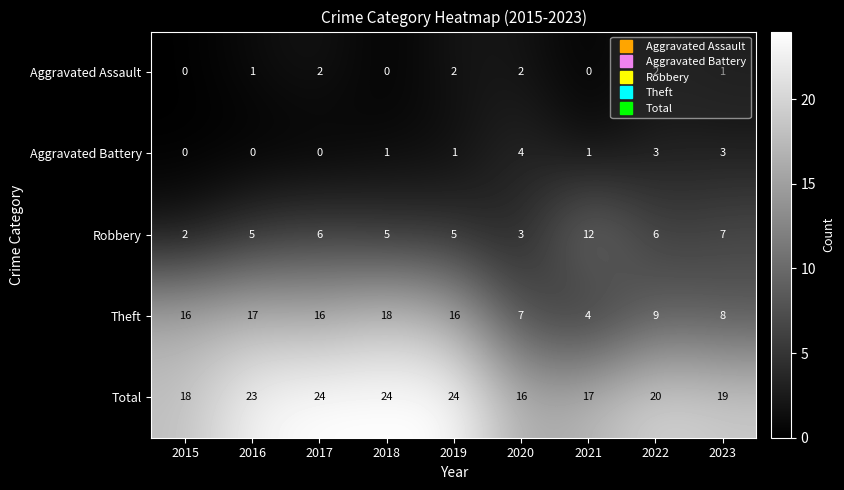

What is the spread (max minus min) of values at 2016?

23